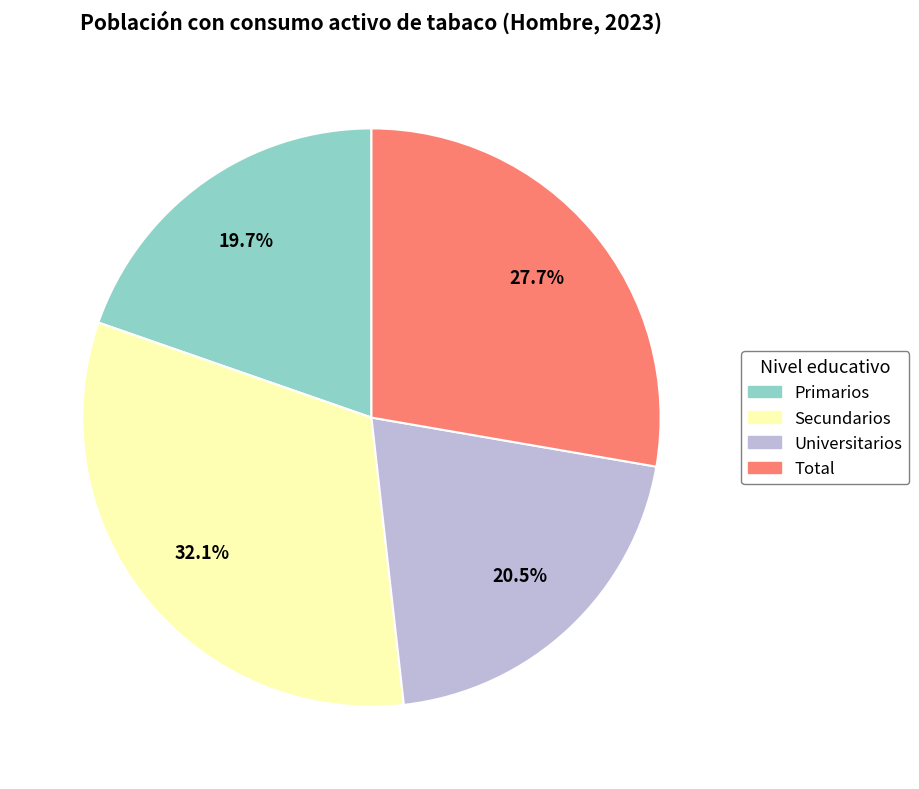

What percentage is the Total slice, to the nearest percent?

28%